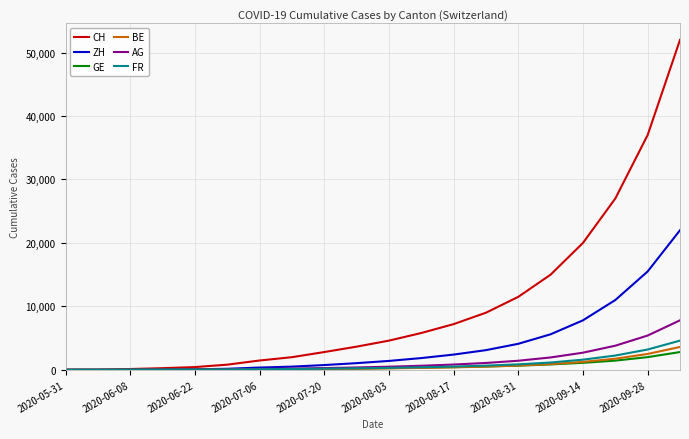

What is the maximum value shown in the chart?

52000